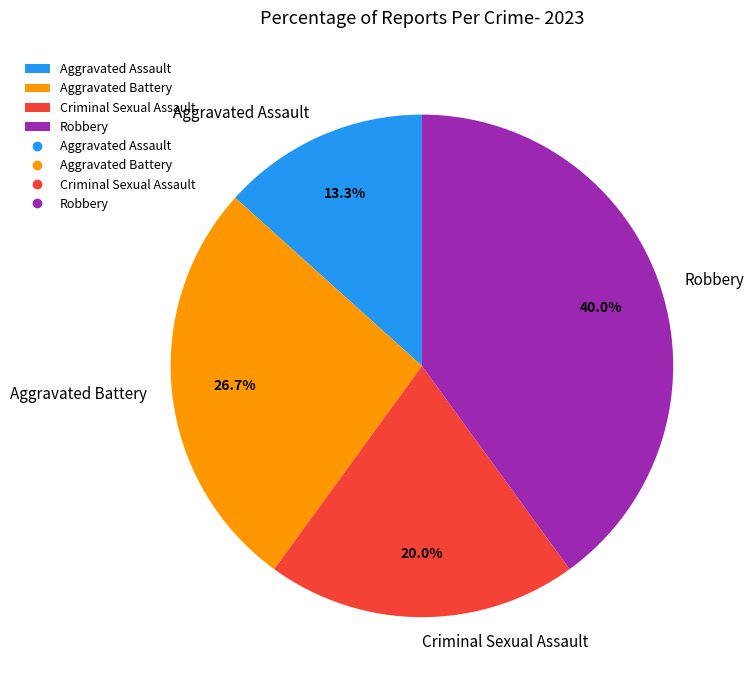

What is the smallest slice in the pie chart?

Aggravated Assault